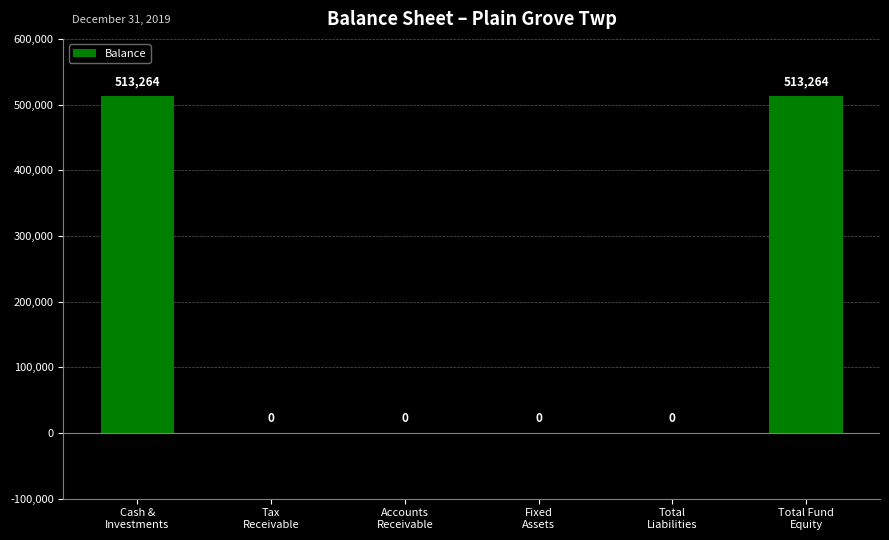

How many values are between 0 and 513264?

6